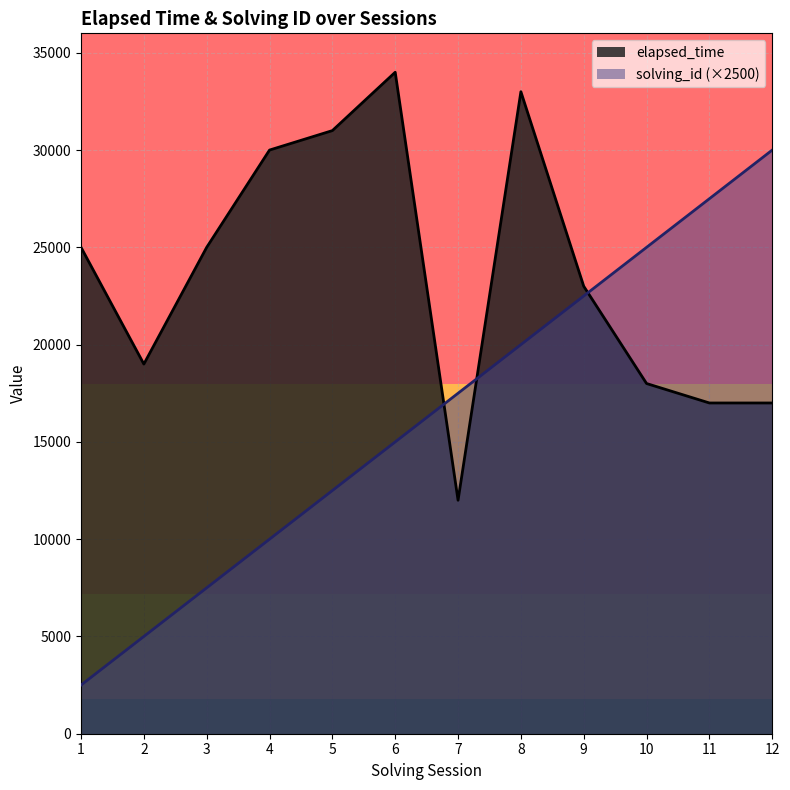

Which category has the highest value across all series?

6